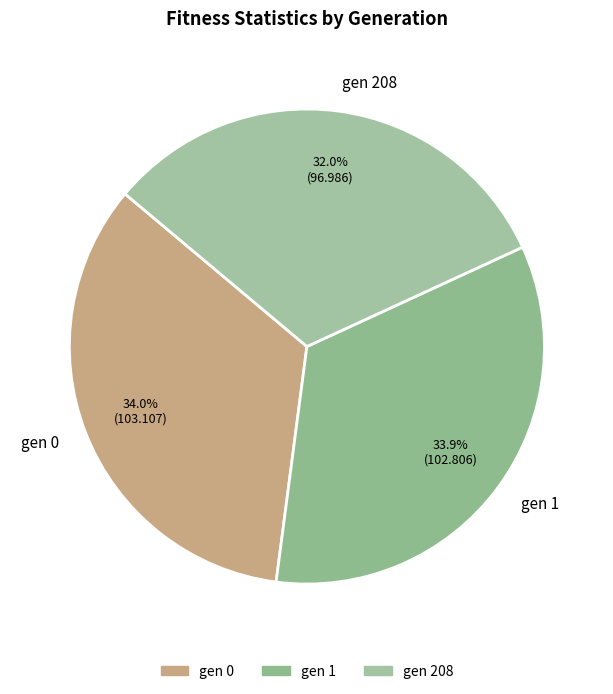

Count the number of slices in the pie.

3